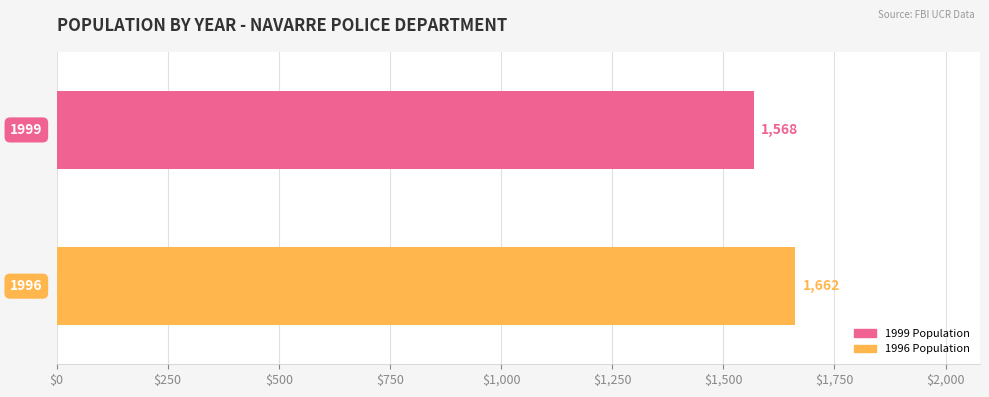

Reading top to bottom, extract all data points from this chart.

1568	1662